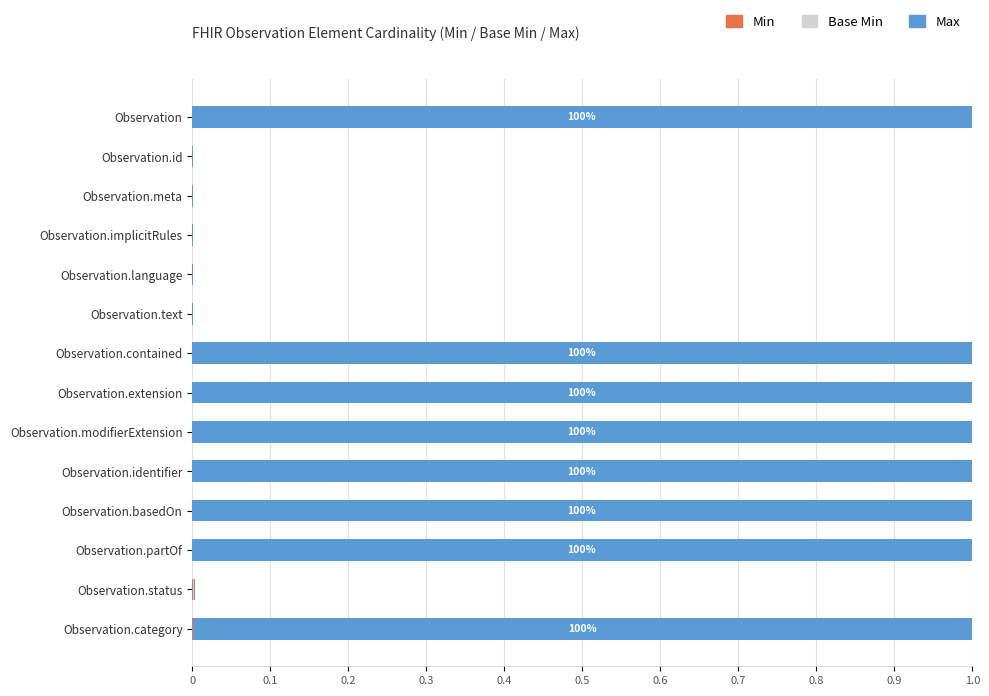

How many distinct data groups are displayed?

3